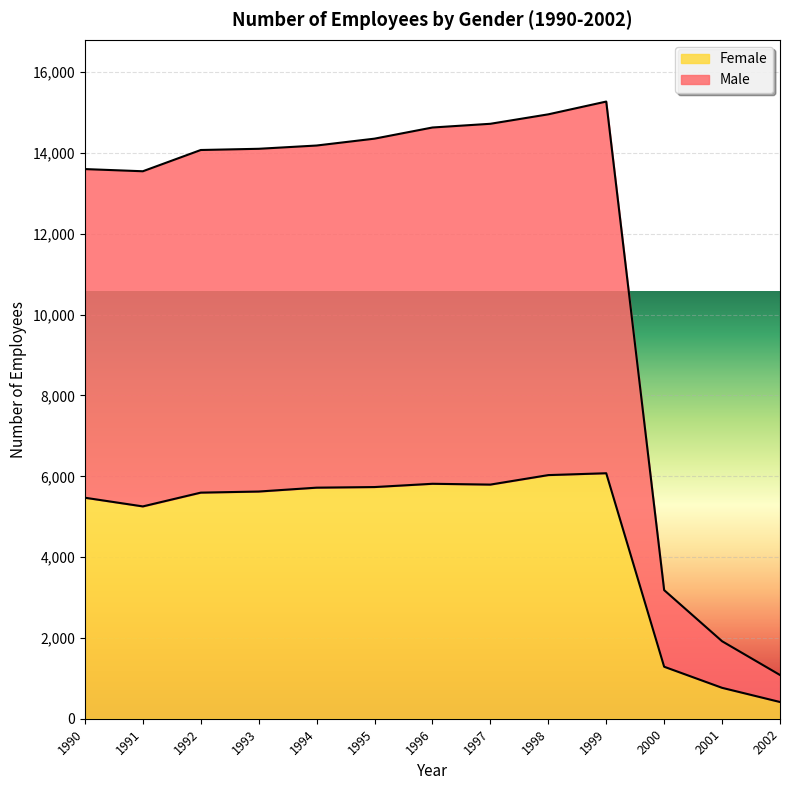

True or false: Female has a value of 8803 at 1999.

False